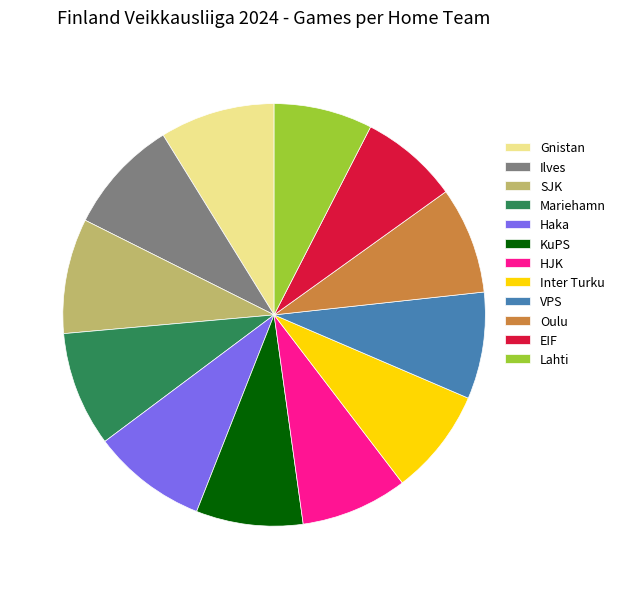

Approximately how many times larger is the value at Haka compared to Inter Turku?

1.1